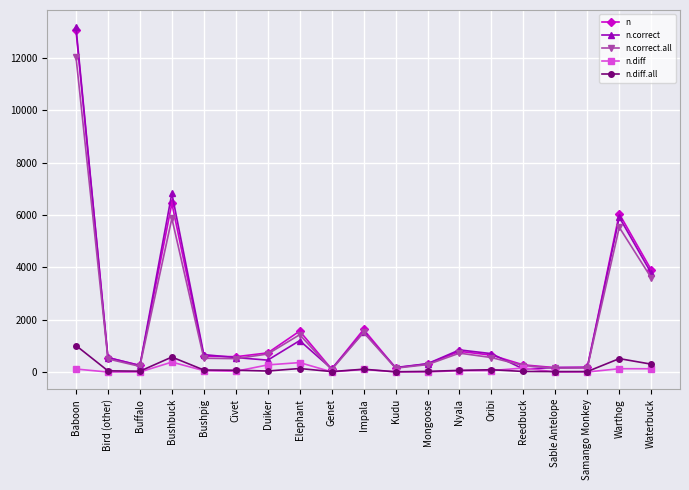

At which label does n.correct.all reach its peak?

Baboon